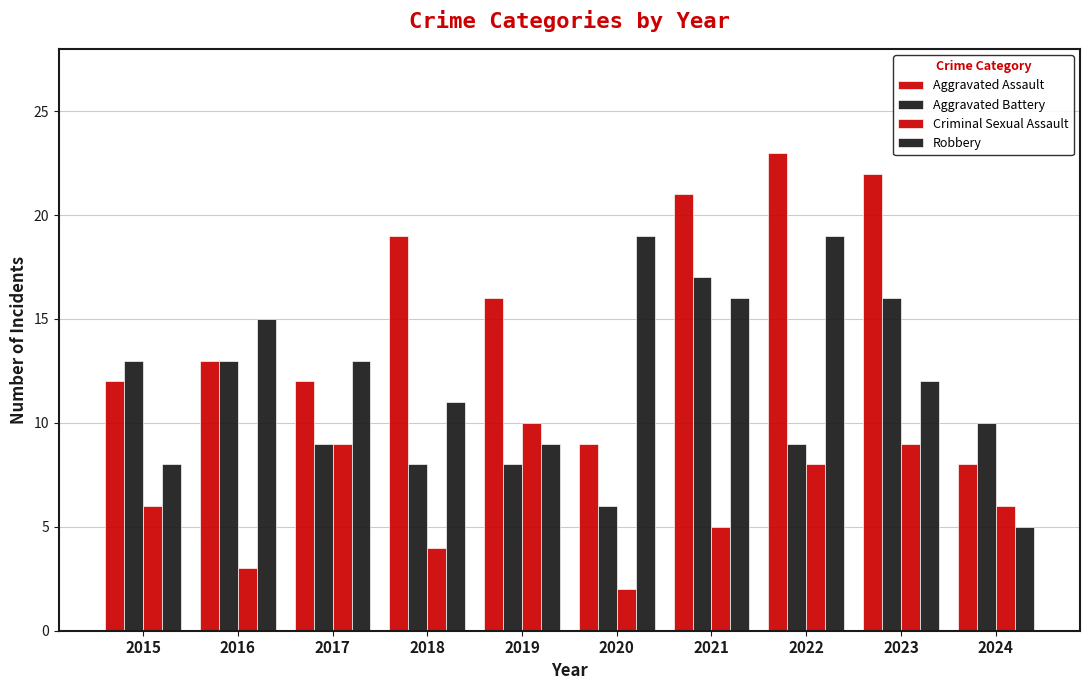

What is the difference between the highest and lowest values at 2022?

15